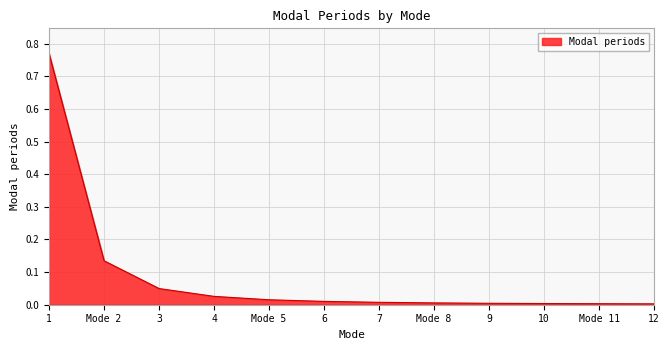

True or false: the data shows 0.0 at 4.

True